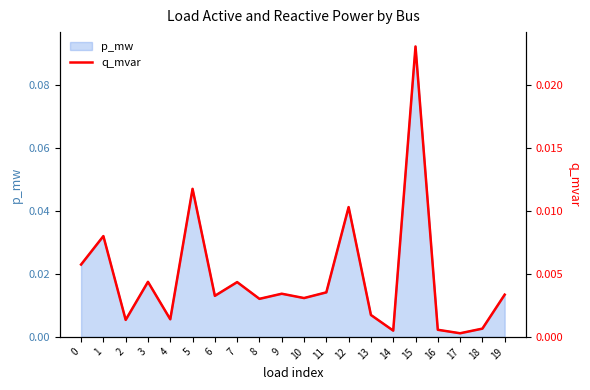

Where is the first local minimum?

2